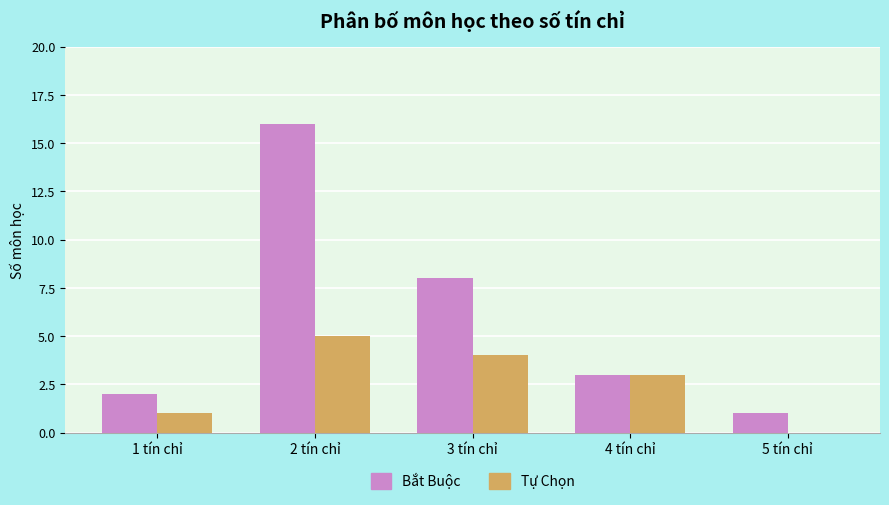

What is the total value across all series at 3 tín chỉ?

12